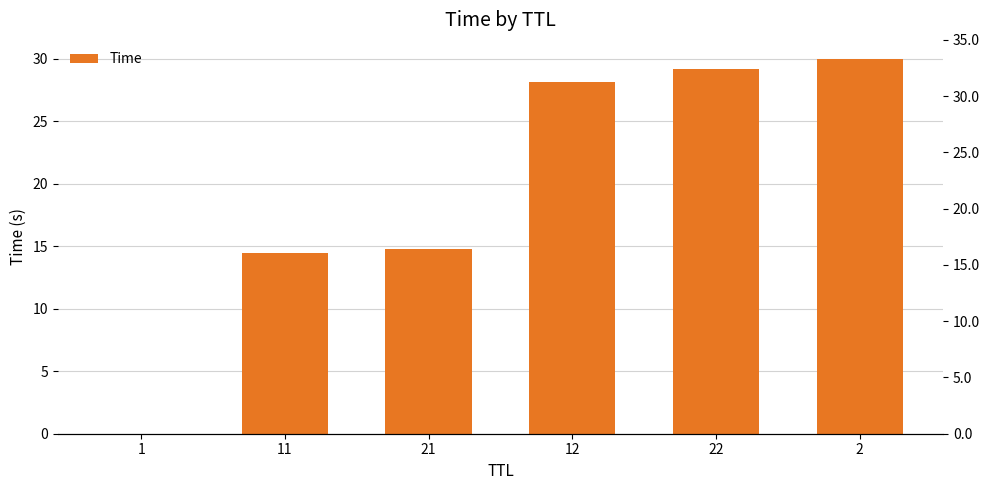

What position from the left is 11?

2